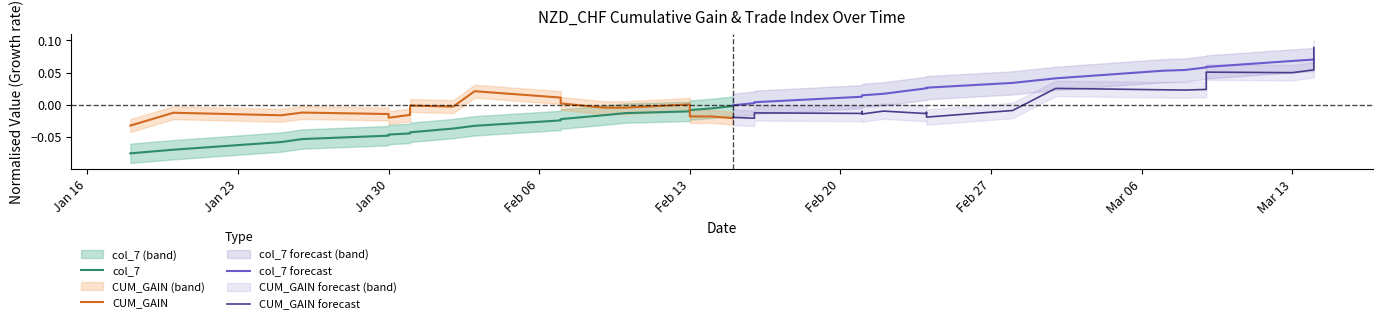

Count the number of categories in the chart.

20